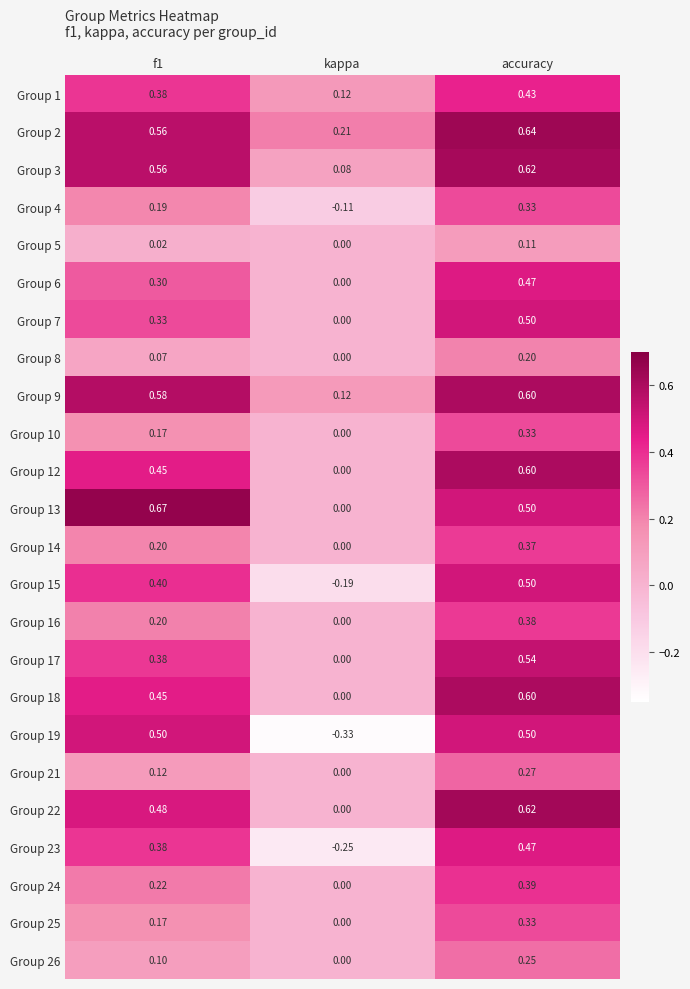

Which series has the widest spread of values?

Group 19